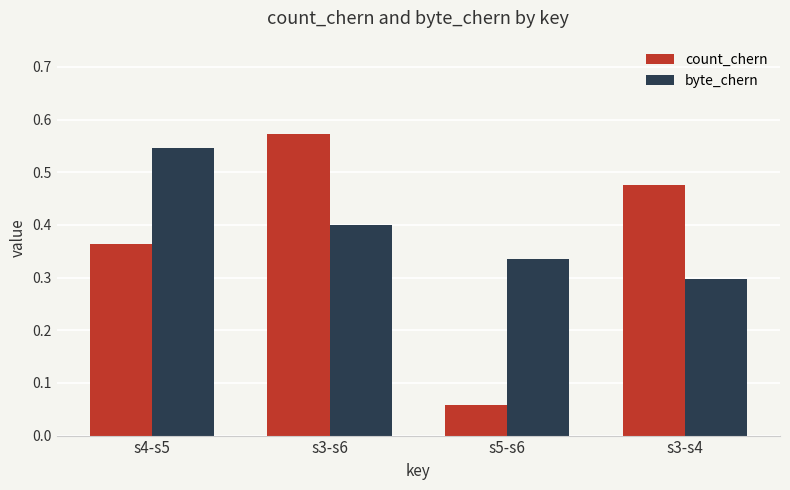

Rank the categories by count_chern value from lowest to highest.

s5-s6, s4-s5, s3-s4, s3-s6